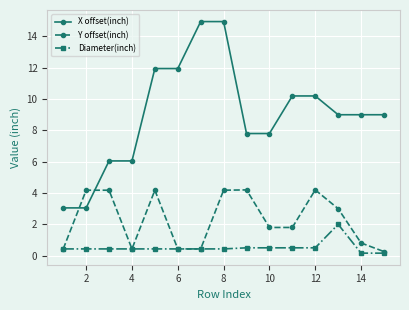

How many lines are shown in the chart?

3